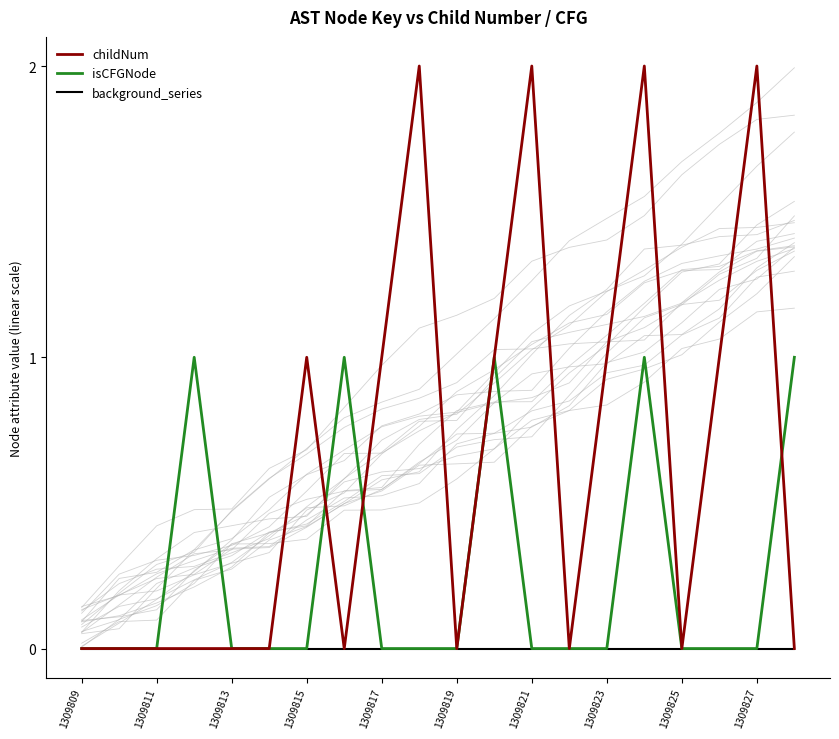

True or false: childNum has a value of 1 at 1309823.

True